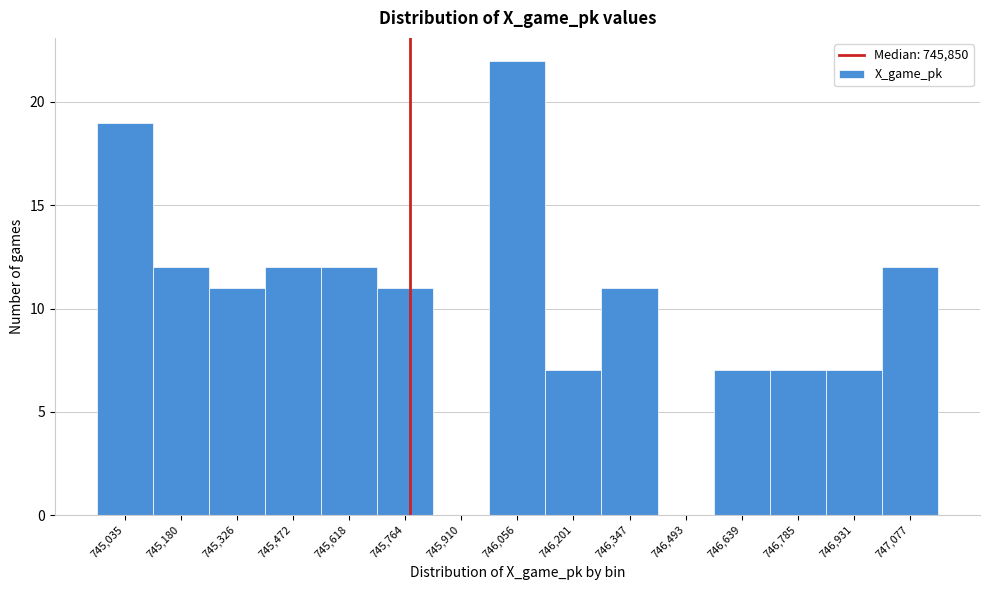

Reading right to left, transcribe all the data shown in this chart.

747,077=12	746,931=7	746,785=7	746,639=7	746,493=0	746,347=11	746,201=7	746,056=22	745,910=0	745,764=11	745,618=12	745,472=12	745,326=11	745,180=12	745,035=19